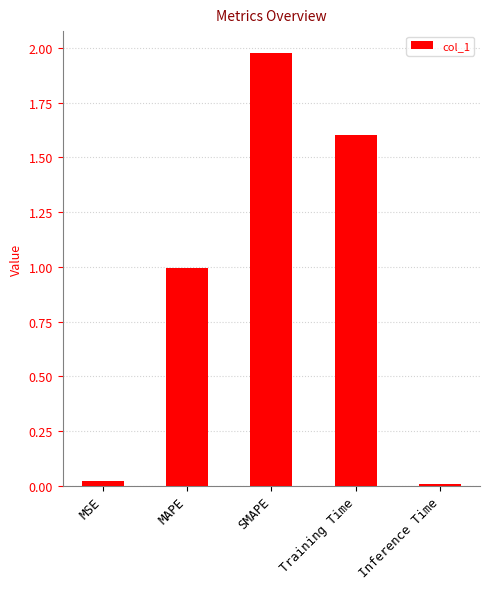

Does the chart contain any negative values?

No